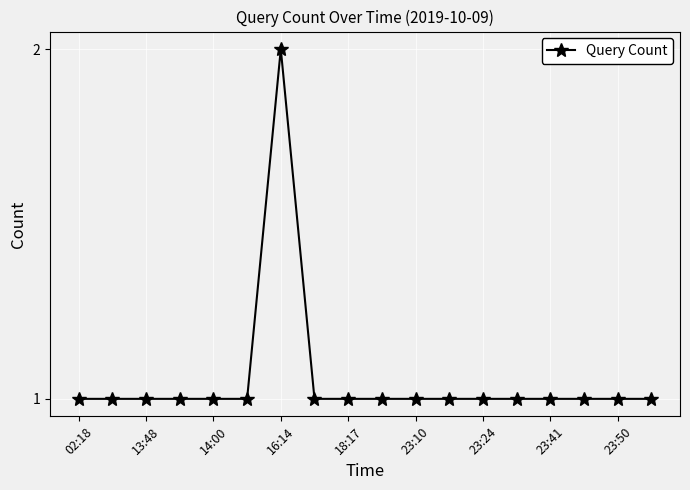

Reading left to right, transcribe all the data shown in this chart.

1	1	1	1	1	1	2	1	1	1	1	1	1	1	1	1	1	1